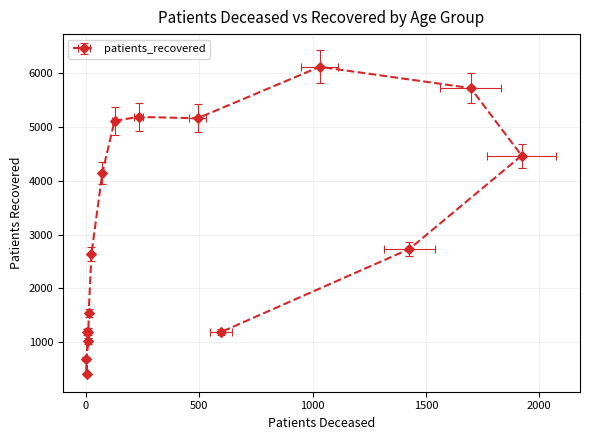

How many data points are above 2733?

7